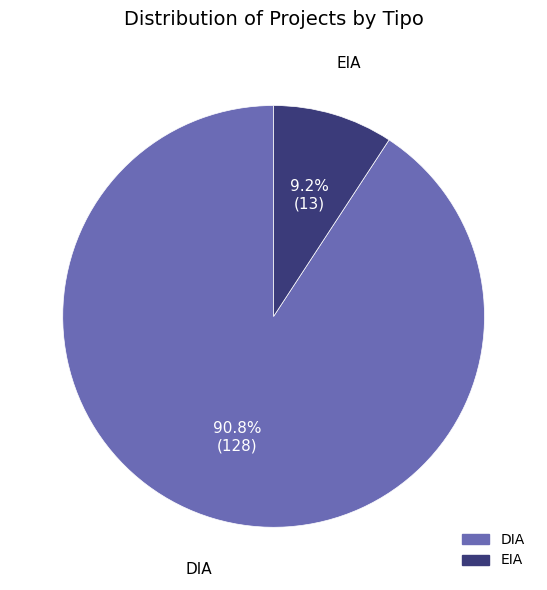

Is the sum of EIA and DIA greater than half?

Yes